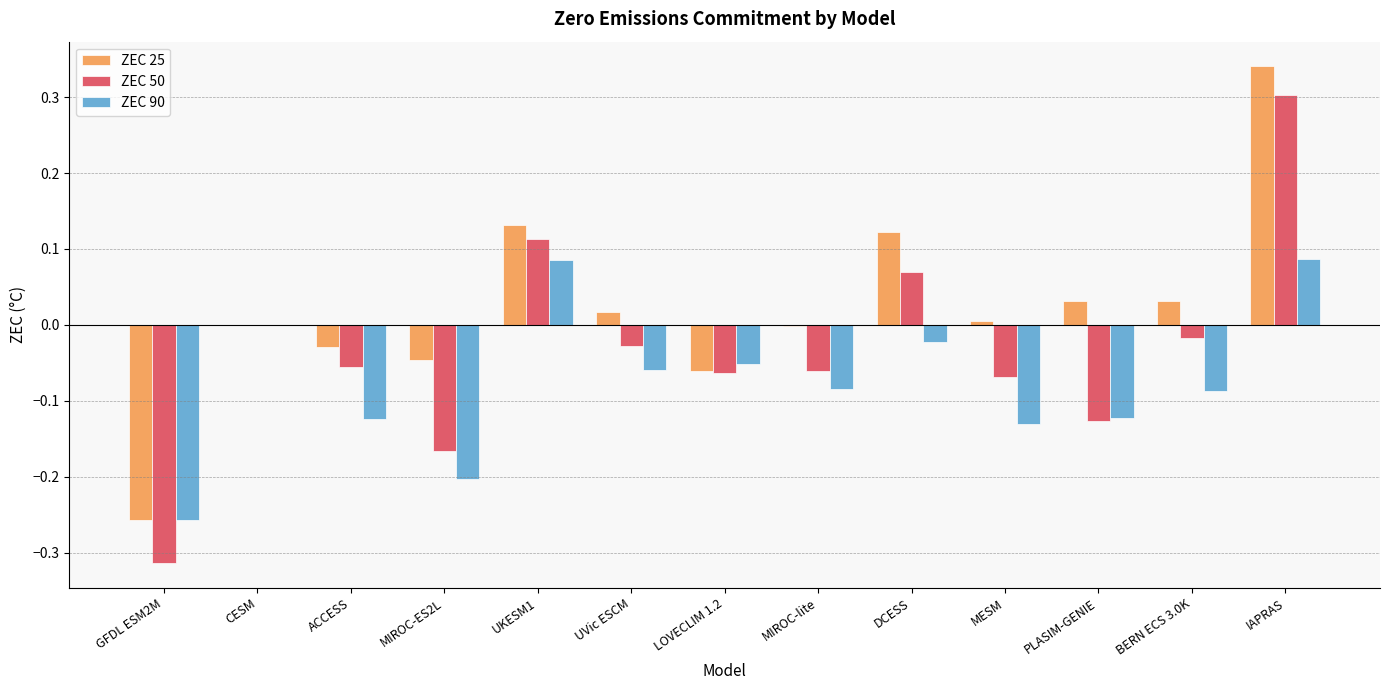

Which category has the highest value across all series?

IAPRAS